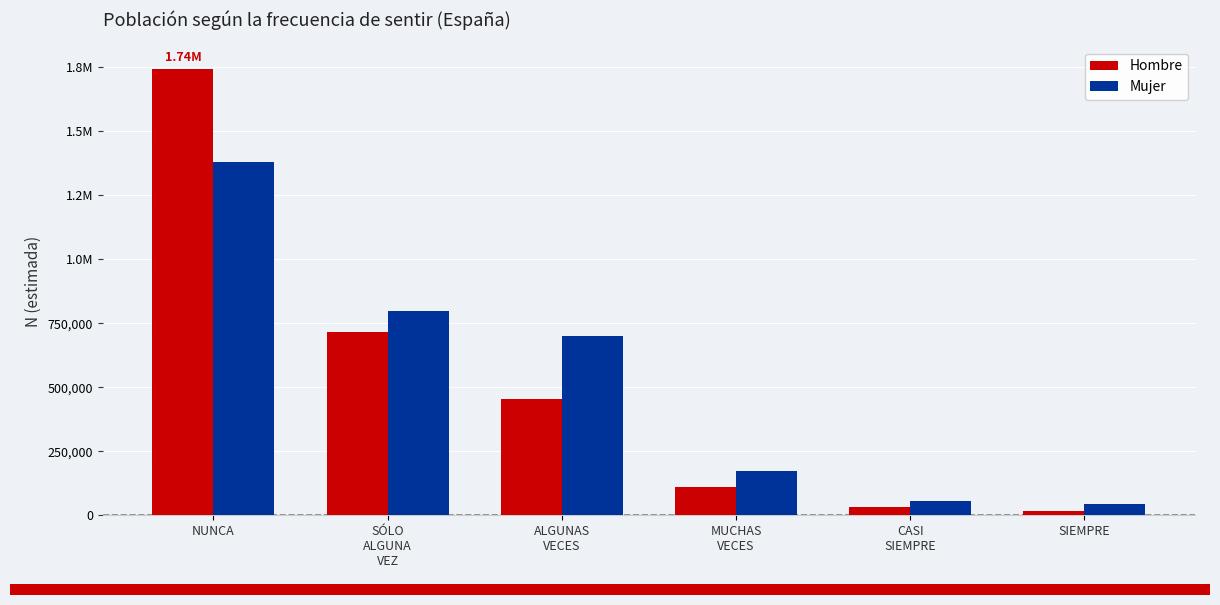

What are all the series names shown in the legend?

Hombre, Mujer